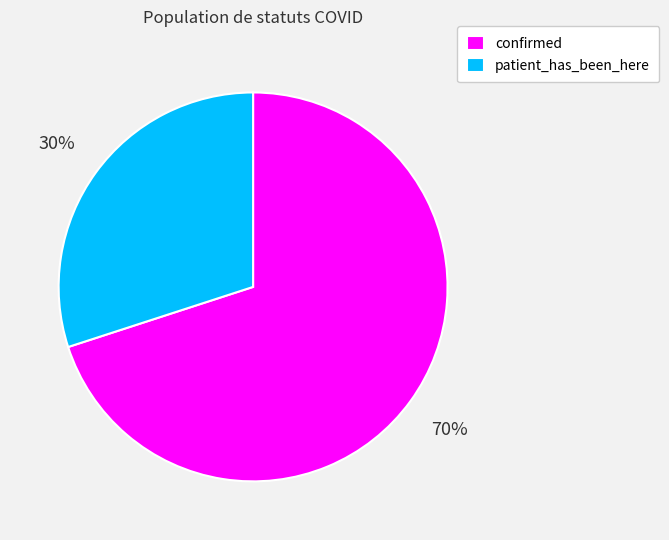

Combined, do patient_has_been_here and confirmed account for over 50%?

Yes